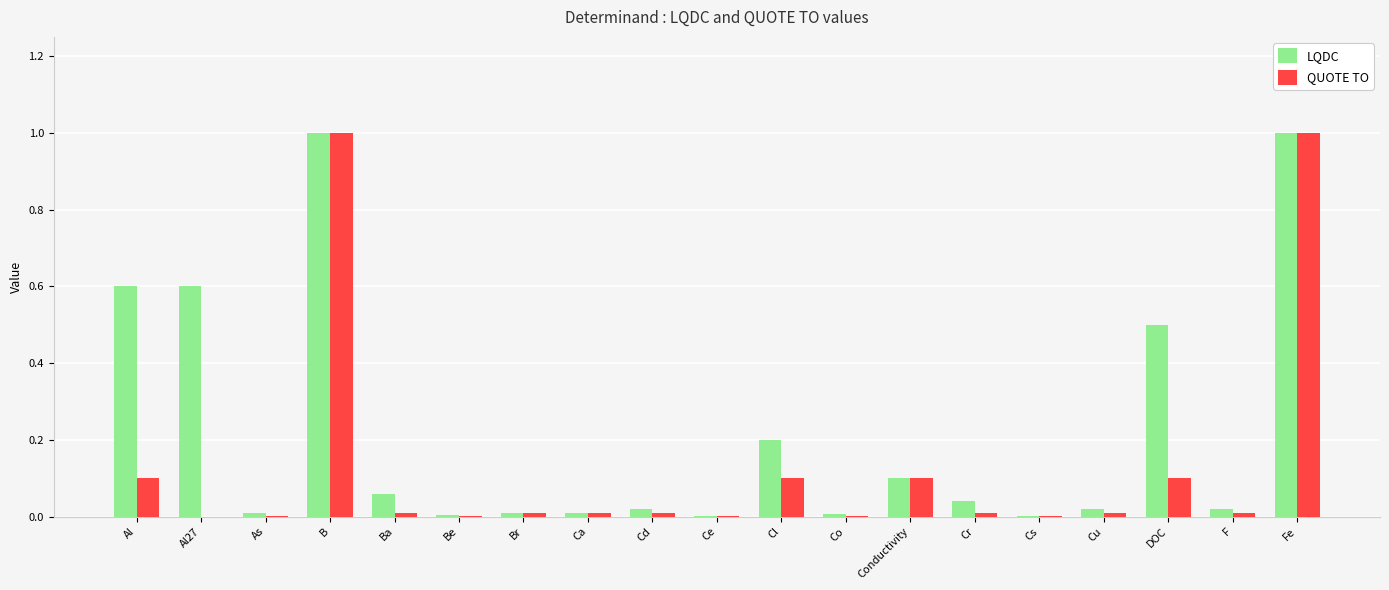

Which series has the largest total across all categories?

LQDC